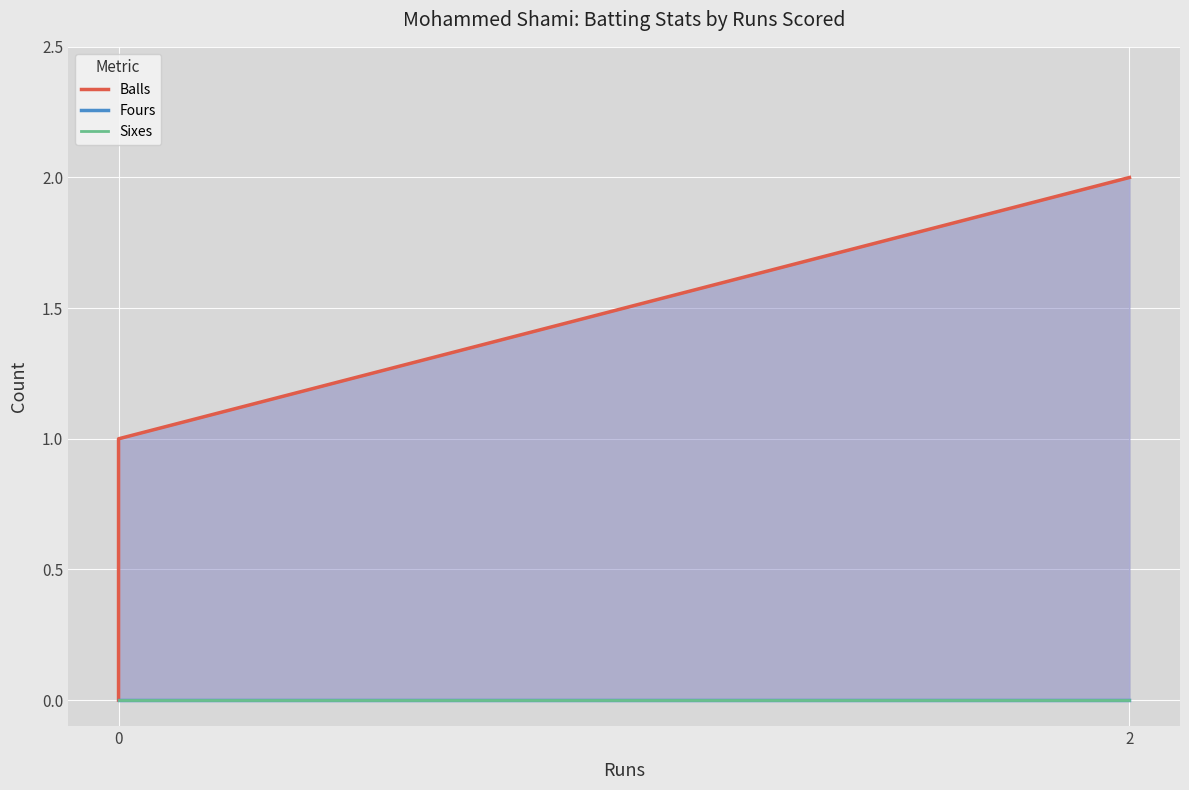

Reading left to right, transcribe all the data shown in this chart.

Balls: 0	1	2
Fours: 0	0	0
Sixes: 0	0	0